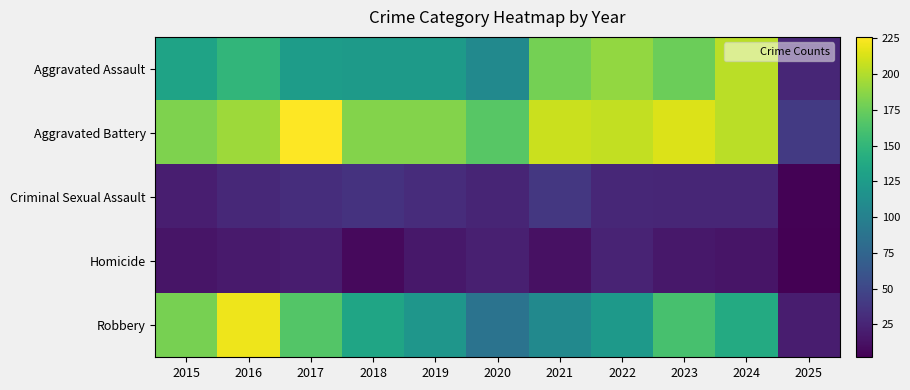

At which category is the sum across all series the highest?

2016